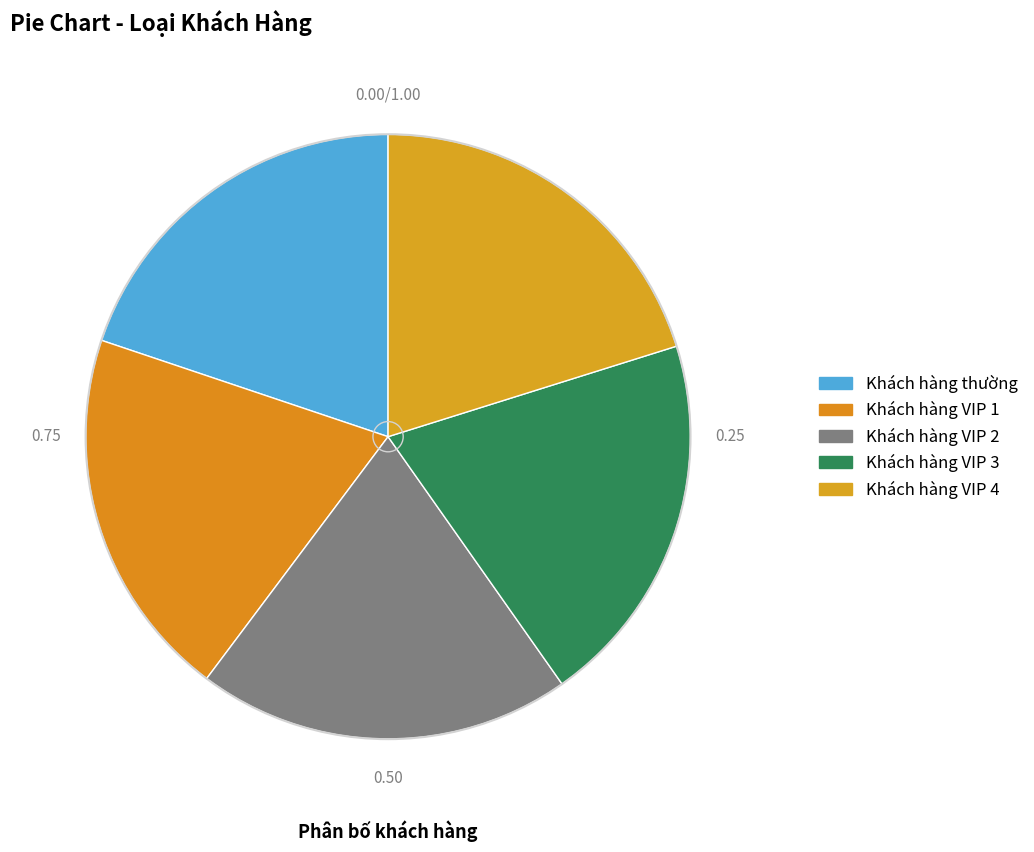

To the nearest percent, what portion does Khách hàng thường represent?

20%